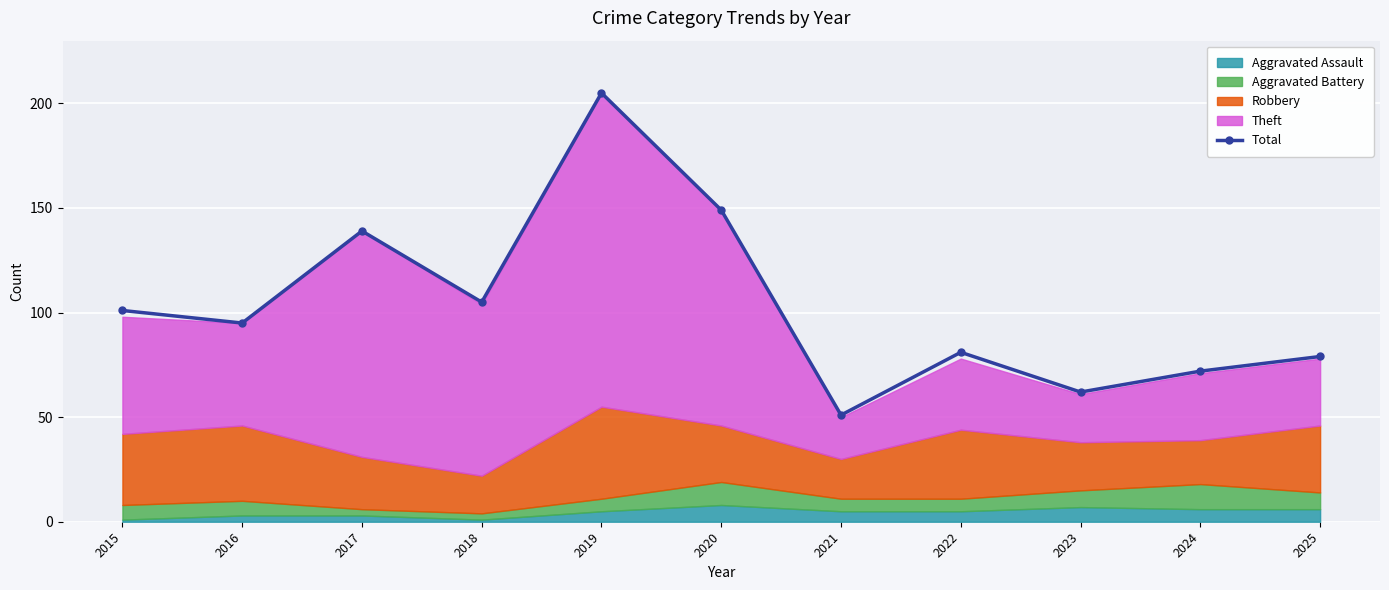

What is the maximum value shown in the chart?

205